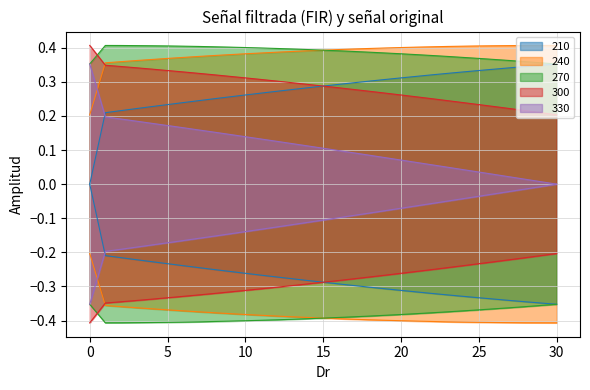

Reading left to right, transcribe all the data shown in this chart.

210: 0=0.0	1=0.2	2=0.2	3=0.2	4=0.2	5=0.2	6=0.2	7=0.2	8=0.3	9=0.3	10=0.3	11=0.3	12=0.3	13=0.3	14=0.3	15=0.3	16=0.3	17=0.3	18=0.3	19=0.3	20=0.3	21=0.3	22=0.3	23=0.3	24=0.3	25=0.3	26=0.3	27=0.3	28=0.3	29=0.3	30=0.4
240: 0=0.2	1=0.4	2=0.4	3=0.4	4=0.4	5=0.4	6=0.4	7=0.4	8=0.4	9=0.4	10=0.4	11=0.4	12=0.4	13=0.4	14=0.4	15=0.4	16=0.4	17=0.4	18=0.4	19=0.4	20=0.4	21=0.4	22=0.4	23=0.4	24=0.4	25=0.4	26=0.4	27=0.4	28=0.4	29=0.4	30=0.4
270: 0=0.4	1=0.4	2=0.4	3=0.4	4=0.4	5=0.4	6=0.4	7=0.4	8=0.4	9=0.4	10=0.4	11=0.4	12=0.4	13=0.4	14=0.4	15=0.4	16=0.4	17=0.4	18=0.4	19=0.4	20=0.4	21=0.4	22=0.4	23=0.4	24=0.4	25=0.4	26=0.4	27=0.4	28=0.4	29=0.4	30=0.4
300: 0=0.4	1=0.3	2=0.3	3=0.3	4=0.3	5=0.3	6=0.3	7=0.3	8=0.3	9=0.3	10=0.3	11=0.3	12=0.3	13=0.3	14=0.3	15=0.3	16=0.3	17=0.3	18=0.3	19=0.3	20=0.3	21=0.3	22=0.3	23=0.2	24=0.2	25=0.2	26=0.2	27=0.2	28=0.2	29=0.2	30=0.2
330: 0=0.4	1=0.2	2=0.2	3=0.2	4=0.2	5=0.2	6=0.2	7=0.2	8=0.2	9=0.1	10=0.1	11=0.1	12=0.1	13=0.1	14=0.1	15=0.1	16=0.1	17=0.1	18=0.1	19=0.1	20=0.1	21=0.1	22=0.1	23=0.0	24=0.0	25=0.0	26=0.0	27=0.0	28=0.0	29=0.0	30=0.0